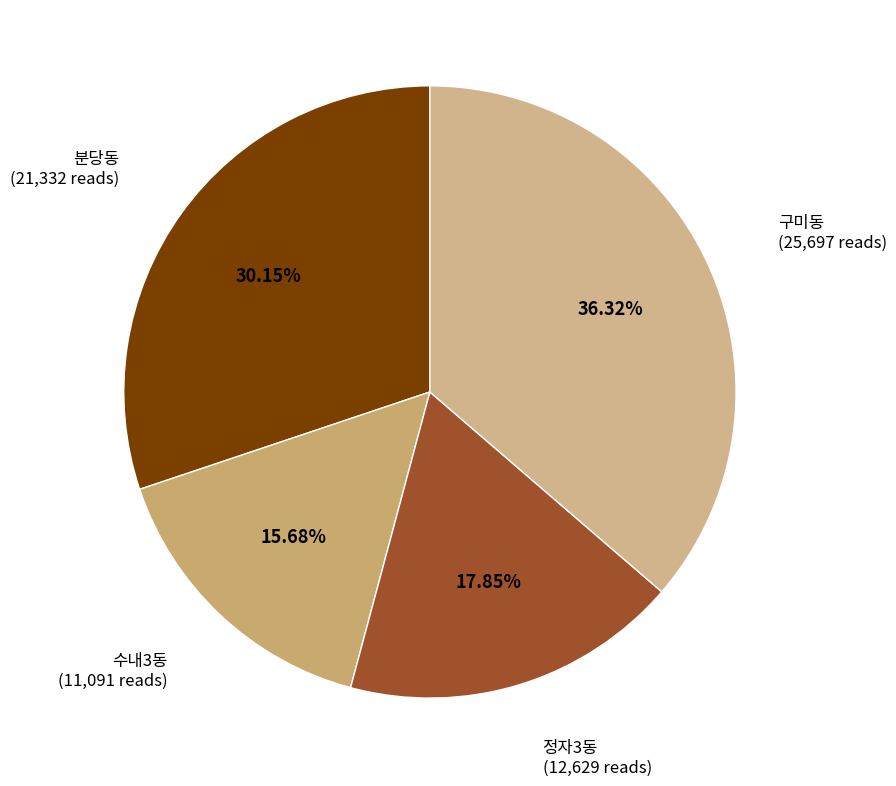

How many slices are in this pie chart?

4